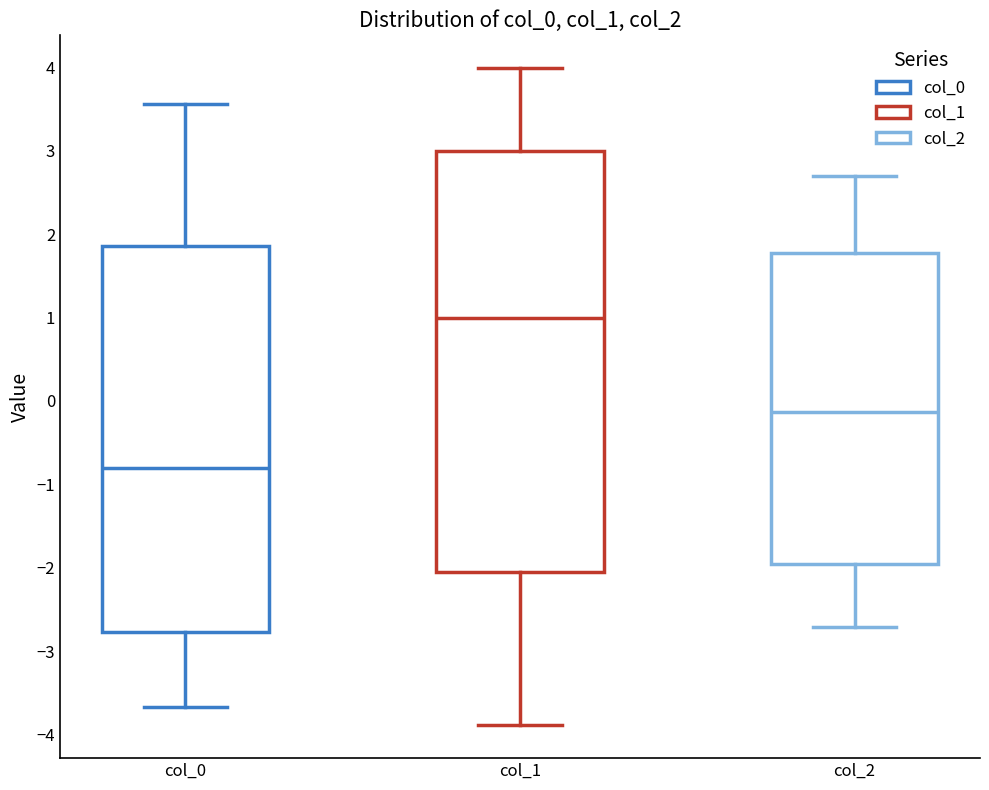

Which box's median line is the highest?

col_1